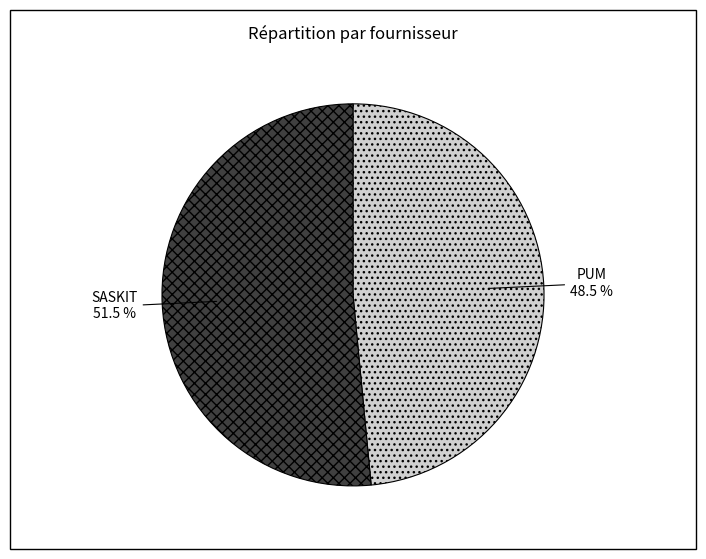

Does any single category account for the majority?

Yes